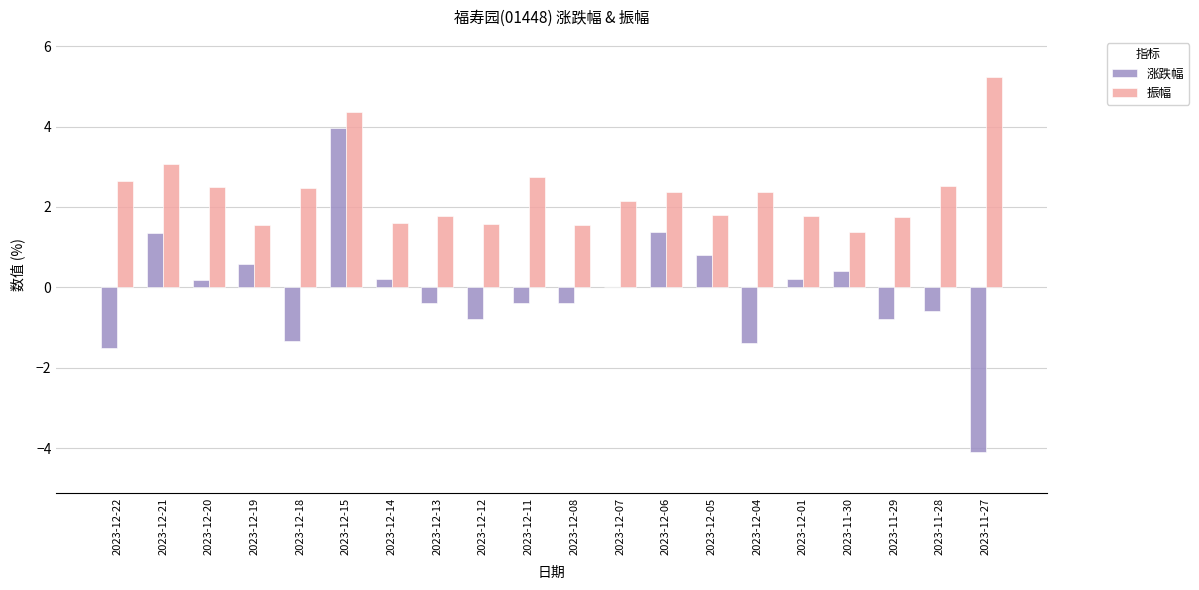

Count the number of categories in the chart.

20